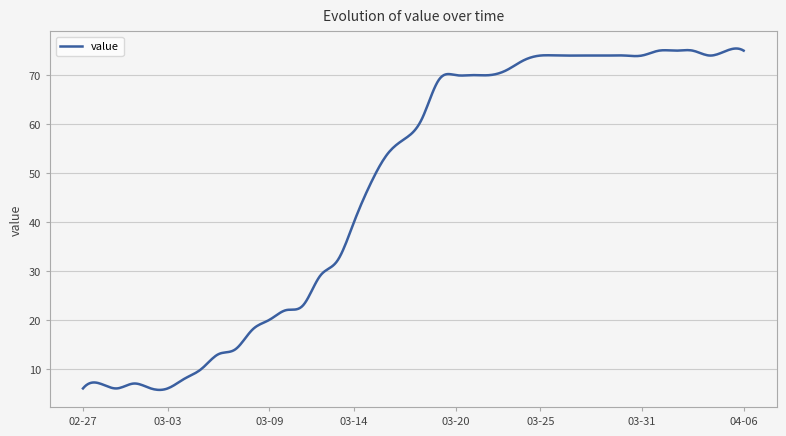

What is the difference between the maximum and minimum values?

69.7